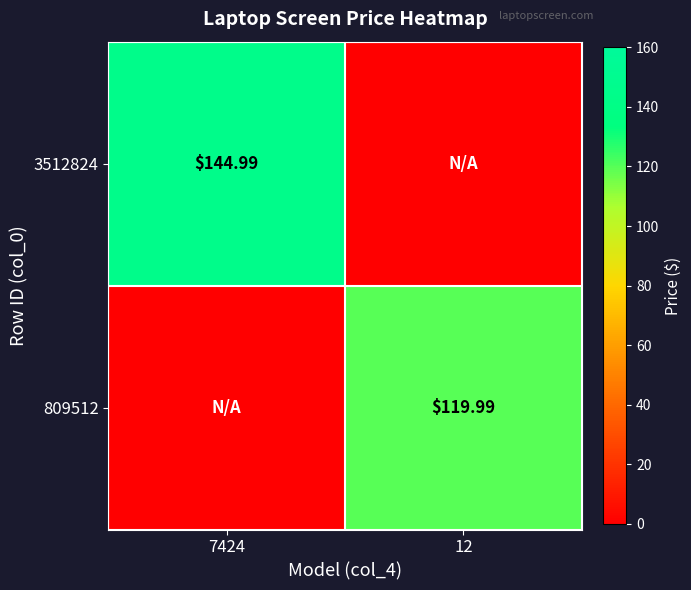

Which category has the lowest value across all series?

12